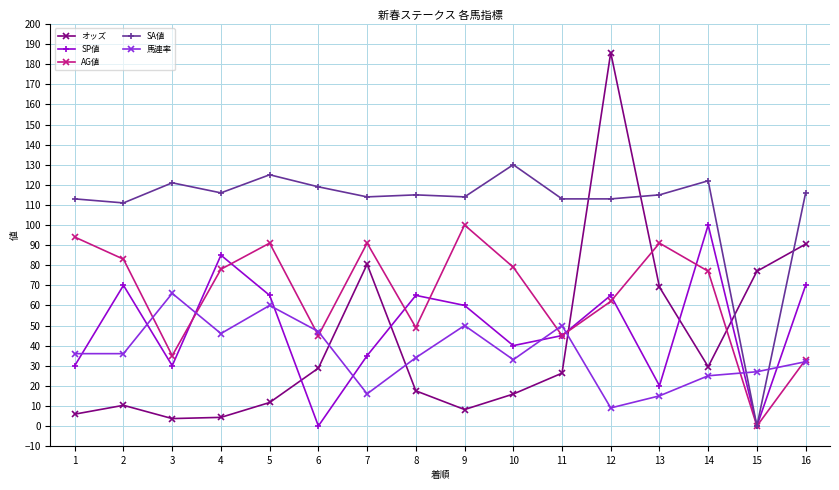

Which series has the largest range (max minus min)?

オッズ